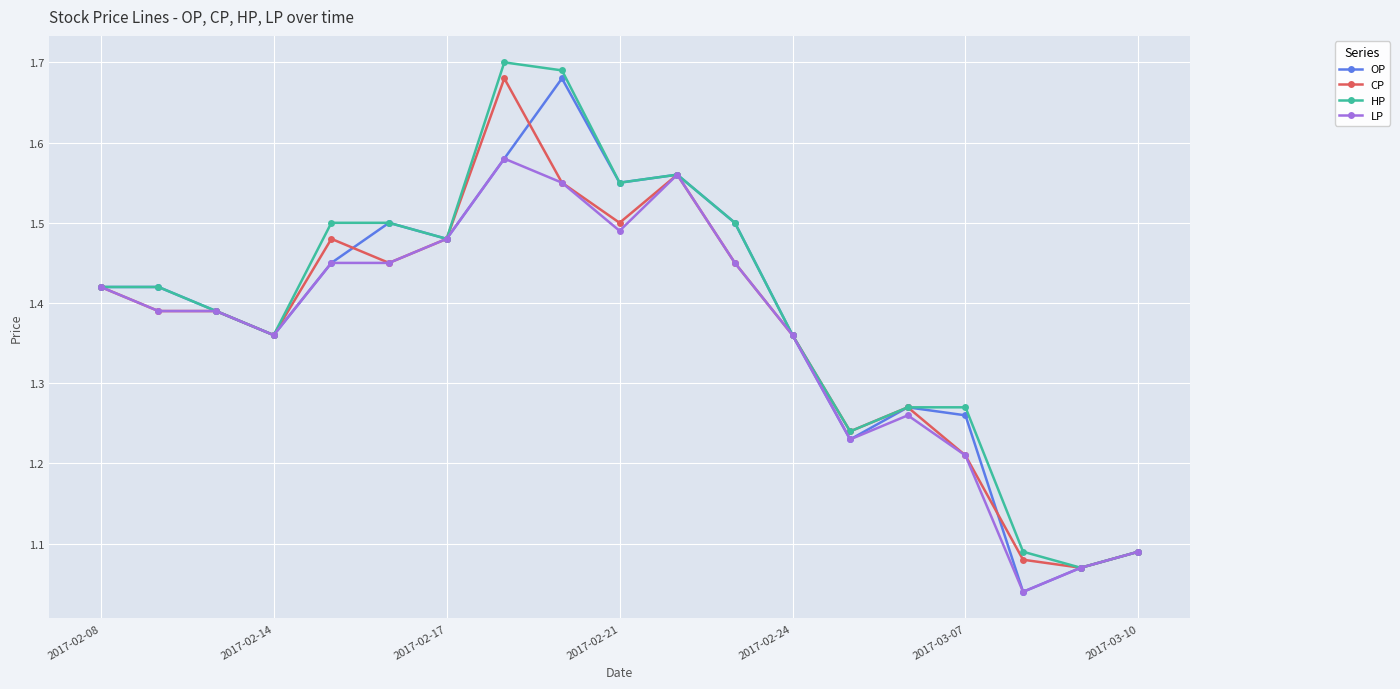

True or false: LP has more than 2 points higher than both neighbors.

True